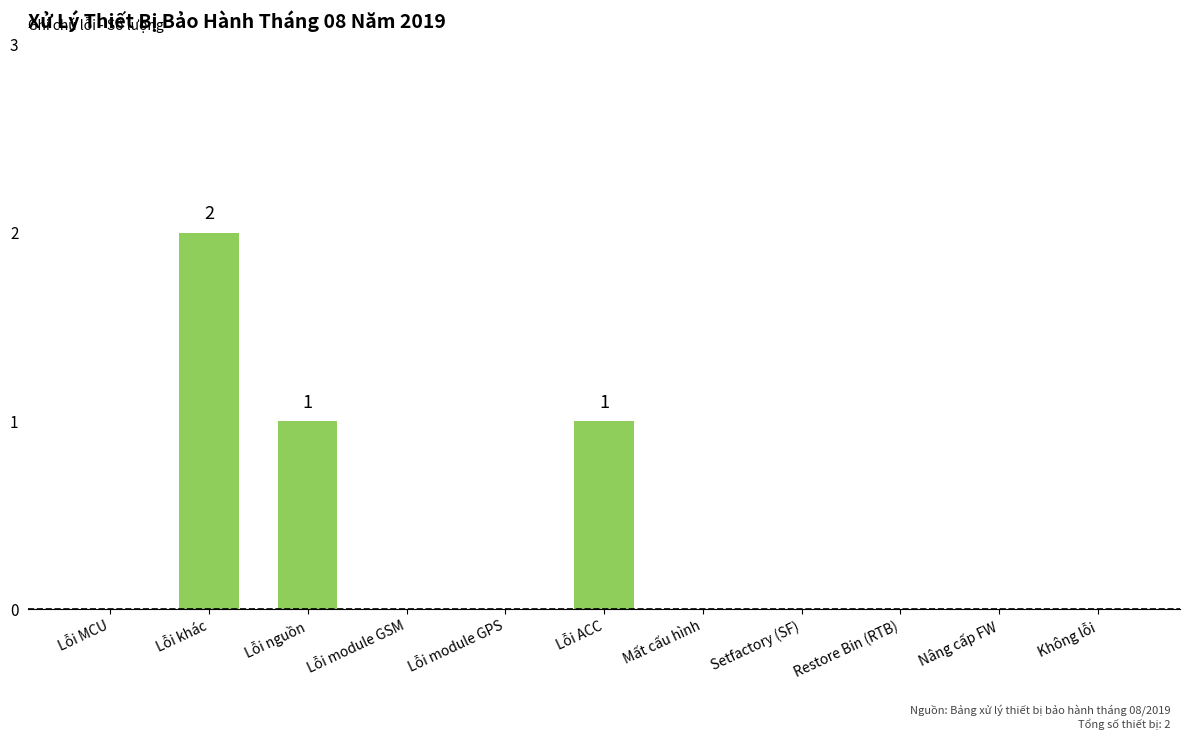

The chart shows a value of -1 at Mất cấu hình. True or false?

False